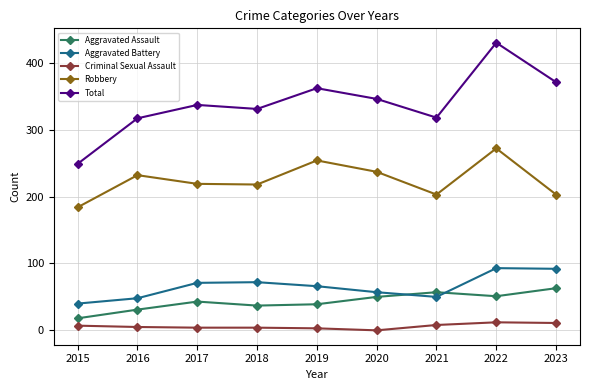

The Robbery series shows 203 at 2021. True or false?

True